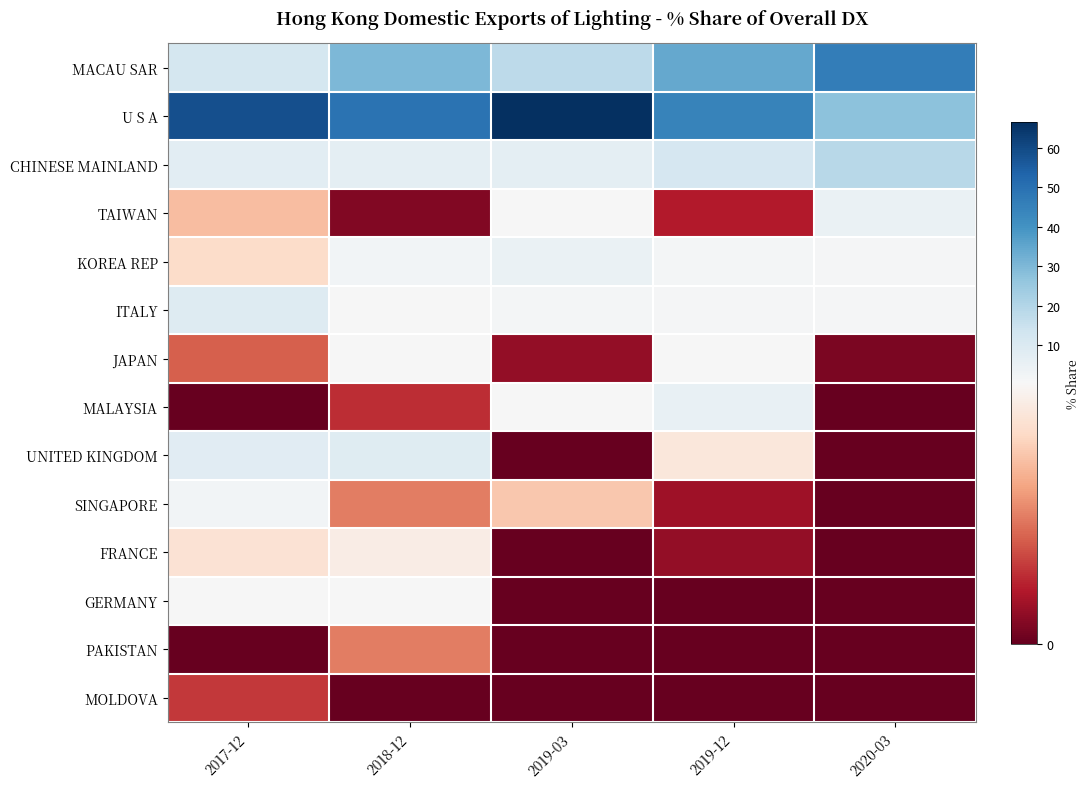

What is the difference between the highest and lowest values at 2017-12?

58.5